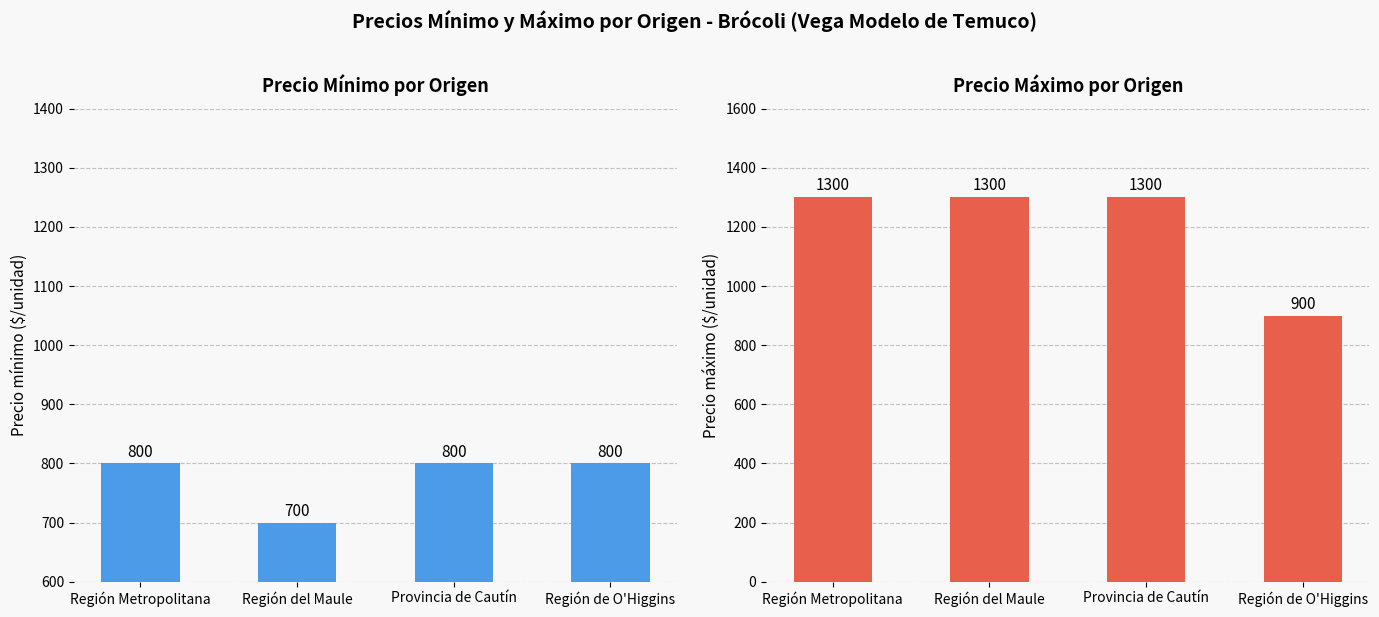

Which category has the lowest value across all series?

Región del Maule